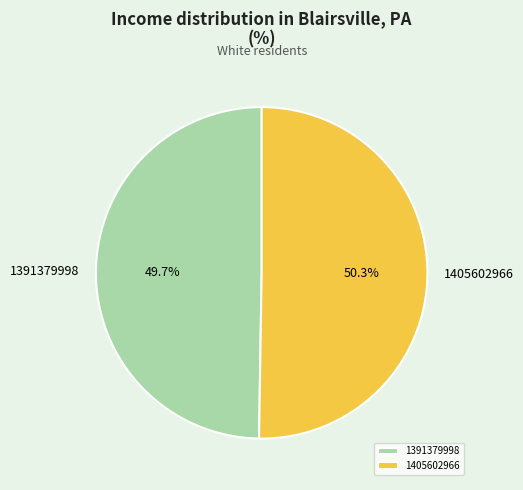

What is the total percentage of 1405602966 and 1391379998?

100.0%